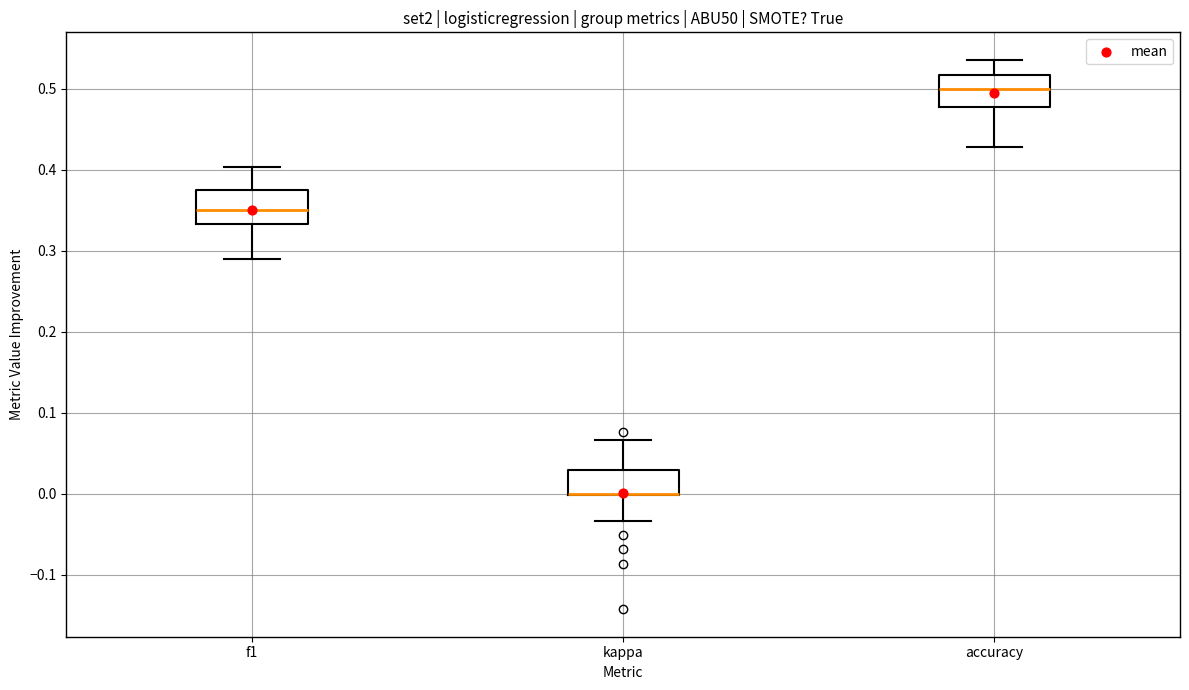

Where is the upper edge of the box for f1 on the y-axis? The values are not printed on the chart, so give them approximately, as read against the axis.

0.37